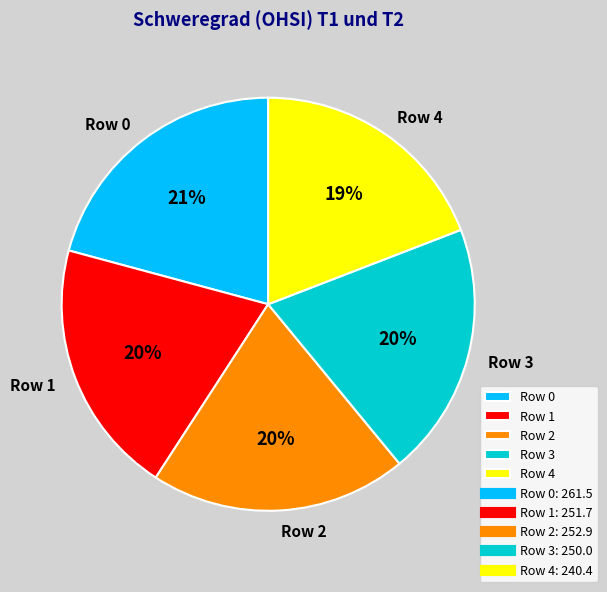

Do Row 3 and Row 0 together represent more than half of the pie?

No